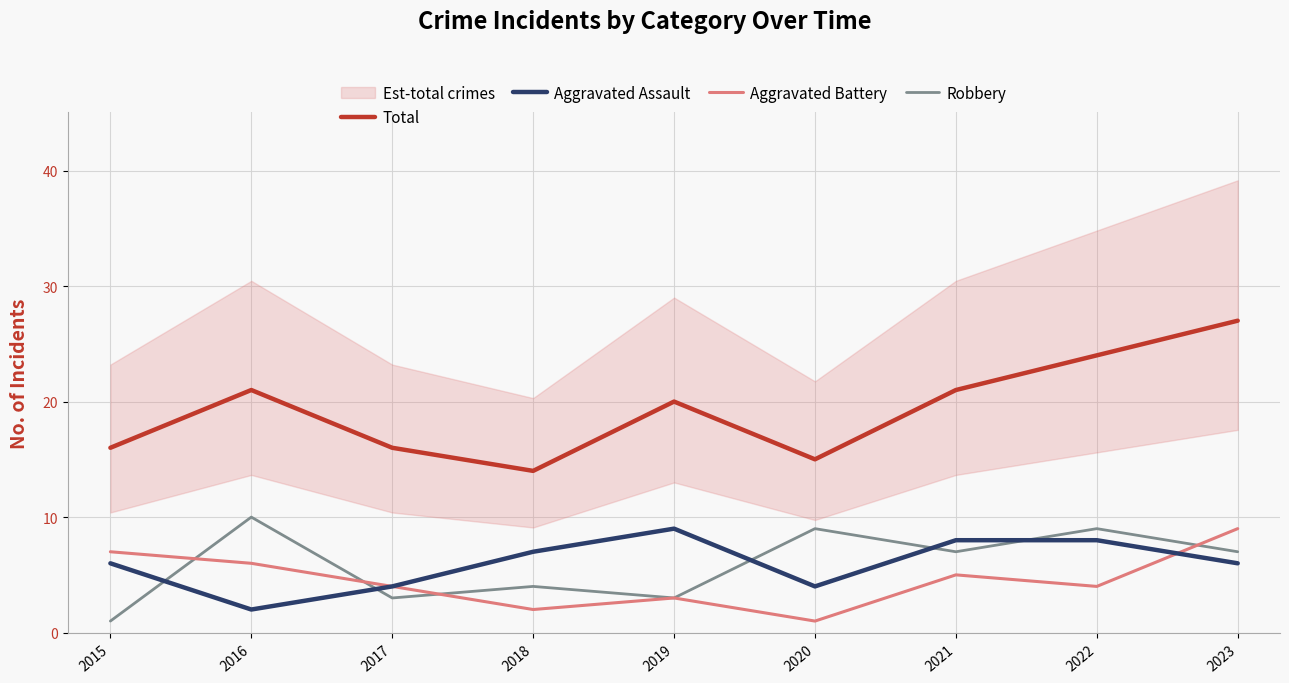

At how many categories does at least one series exceed 2?

9